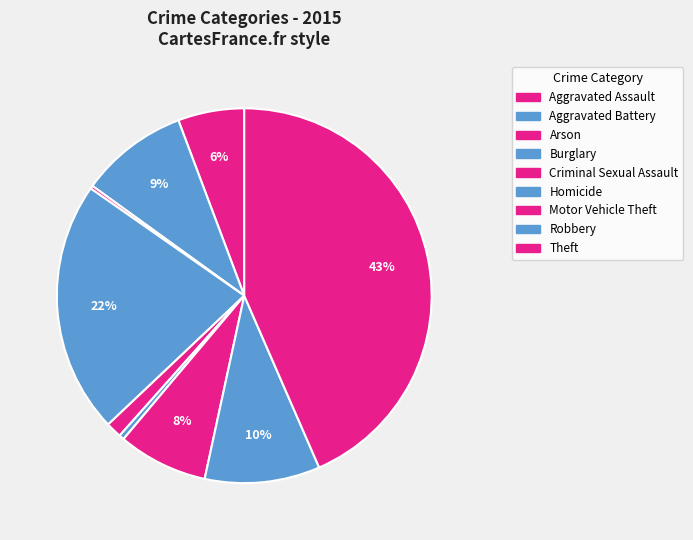

Rank the categories by value from highest to lowest.

Theft, Burglary, Robbery, Aggravated Battery, Motor Vehicle Theft, Aggravated Assault, Criminal Sexual Assault, Homicide, Arson